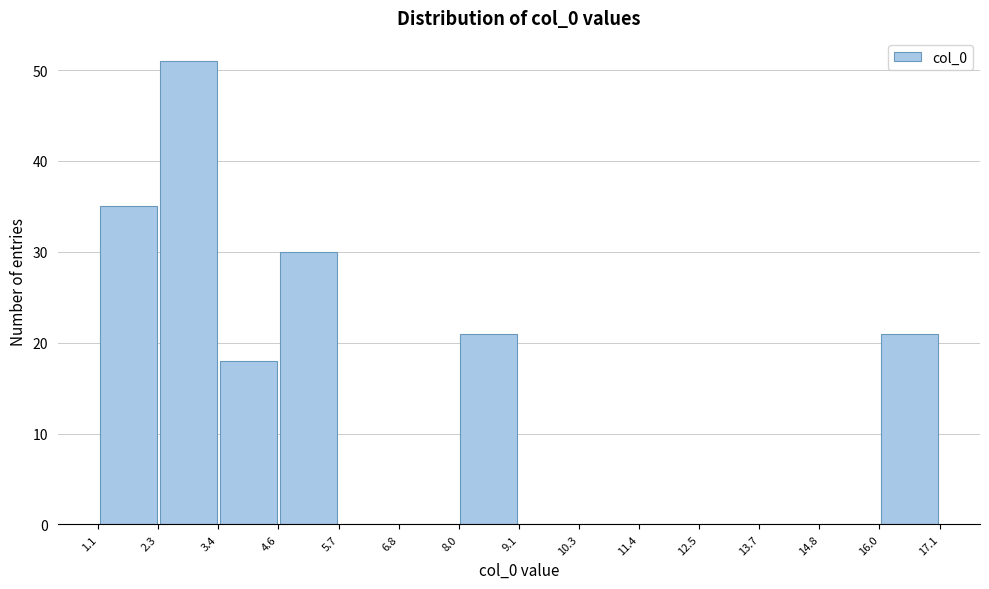

How tall is the bar that spans 4.6 to 5.7 on the x-axis? The values are not printed on the chart, so give them approximately, as read against the axis.

30